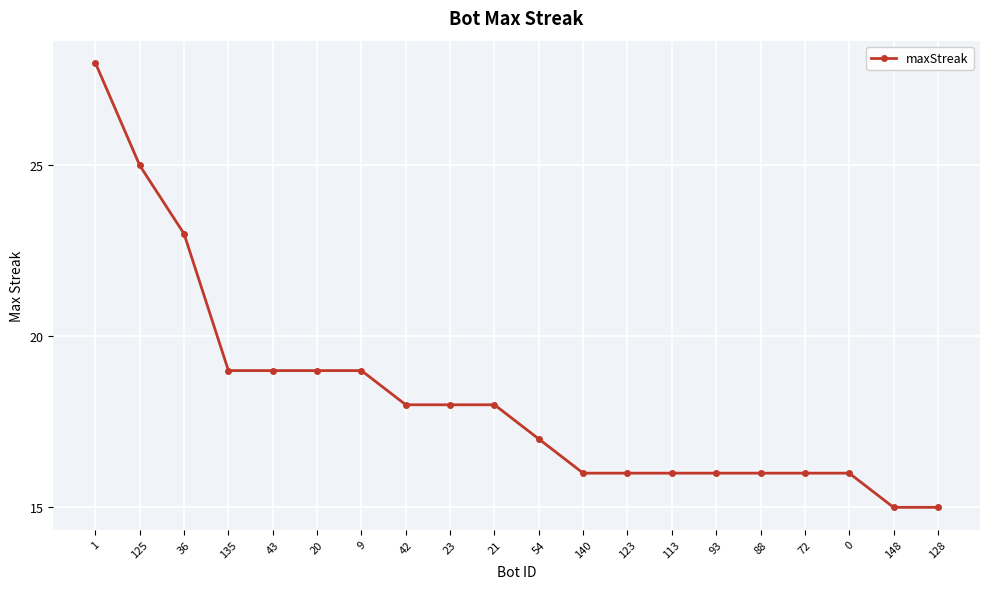

The value at 88 is 5. True or false?

False